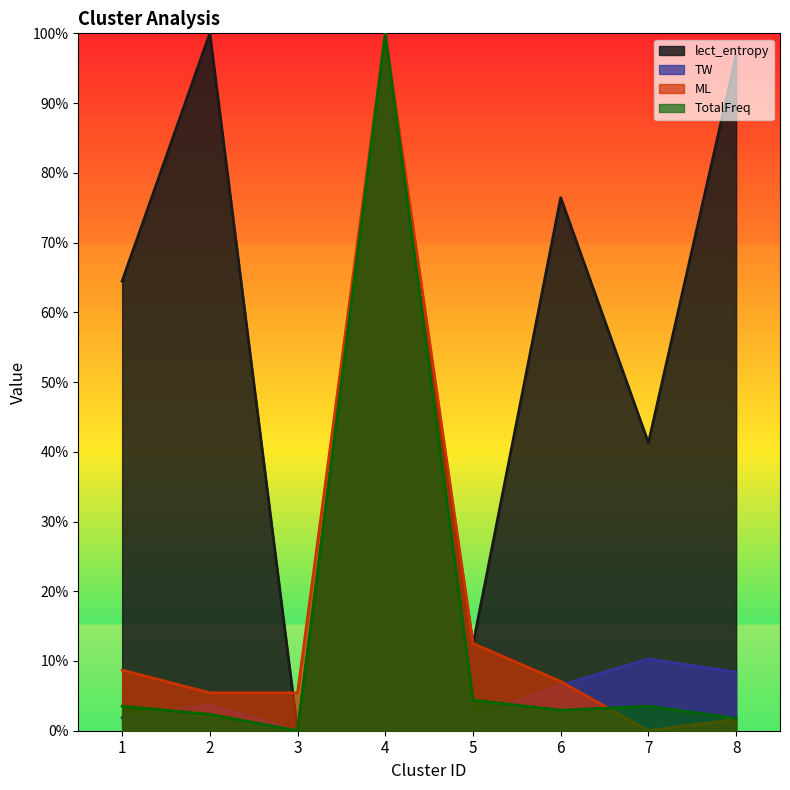

Reading right to left, extract all data points from this chart.

lect_entropy: 1.0	0.4	0.8	0.1	1.0	0.0	1.0	0.6
TW: 0.1	0.1	0.1	0.0	1.0	0.0	0.0	0.0
ML: 0.0	0.0	0.1	0.1	1.0	0.1	0.1	0.1
TotalFreq: 0.0	0.0	0.0	0.0	1.0	0.0	0.0	0.0